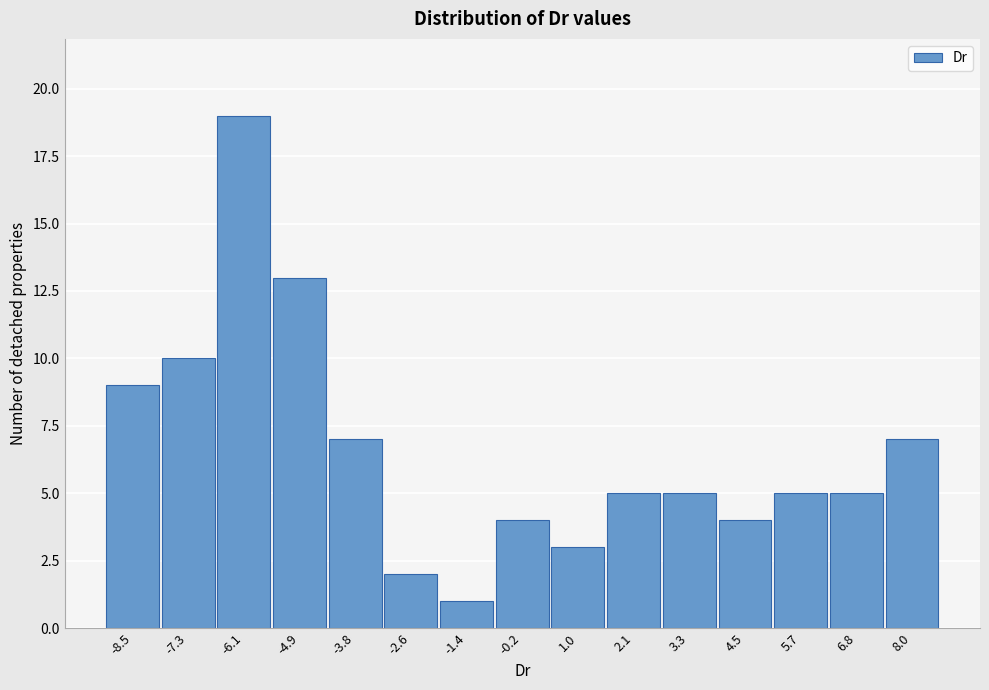

Reading left to right, what are all the values shown in this chart?

9	10	19	13	7	2	1	4	3	5	5	4	5	5	7